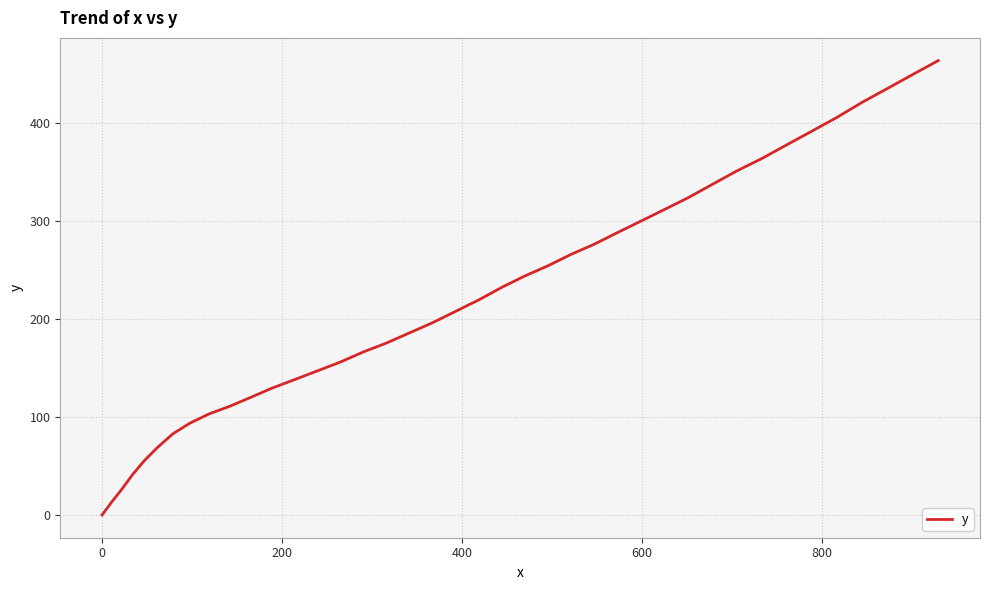

What is the greatest value displayed?

463.8